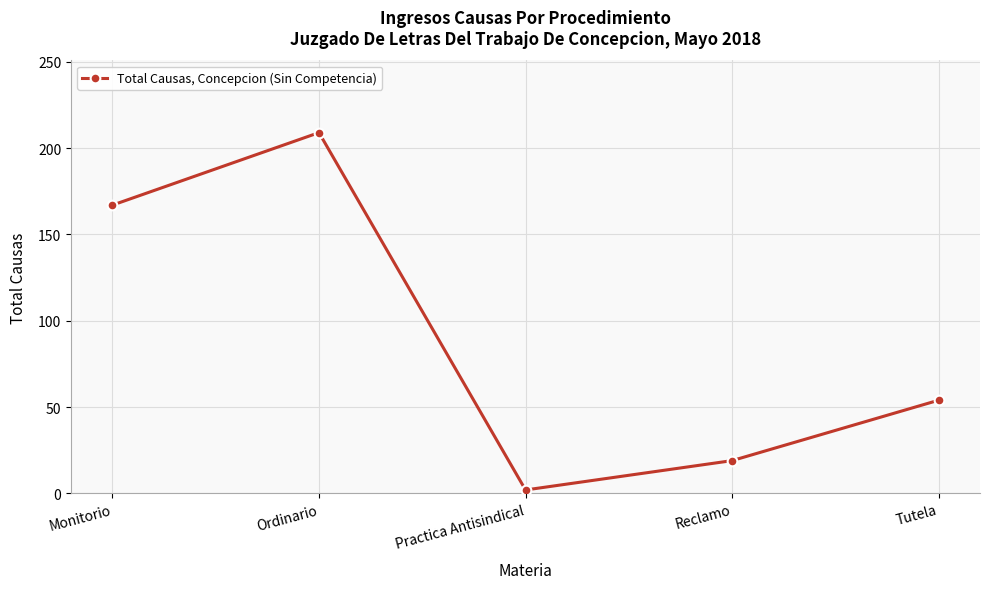

What is the sum of all values?

451